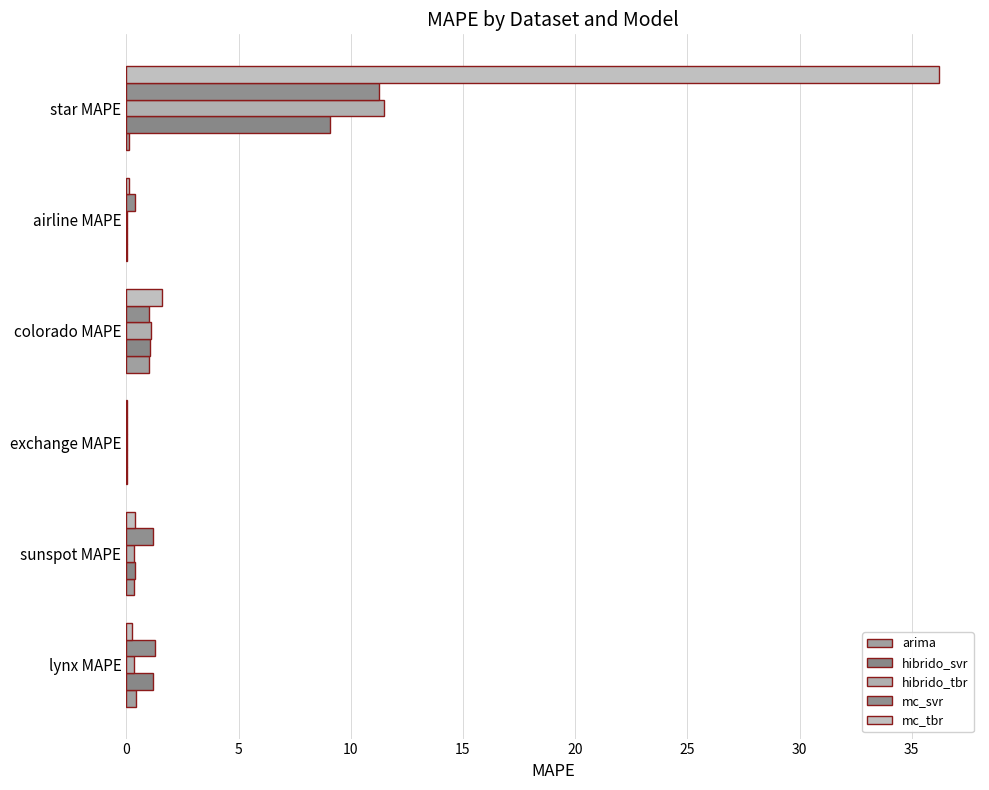

How many distinct data groups are displayed?

5